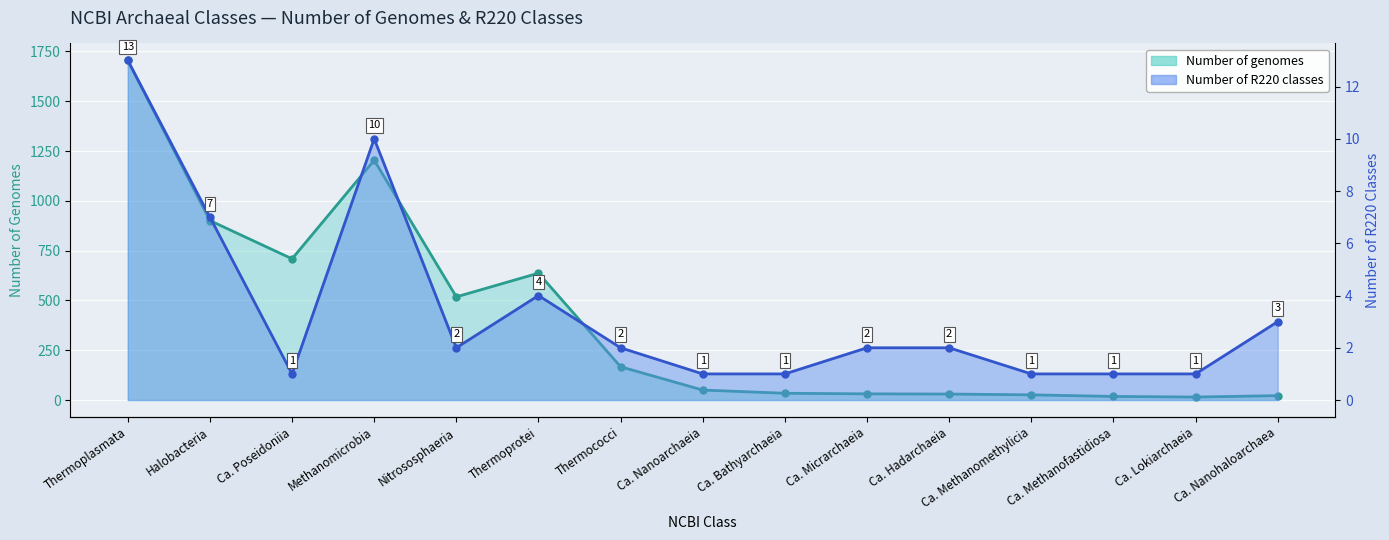

At how many categories does at least one series exceed 1230?

1